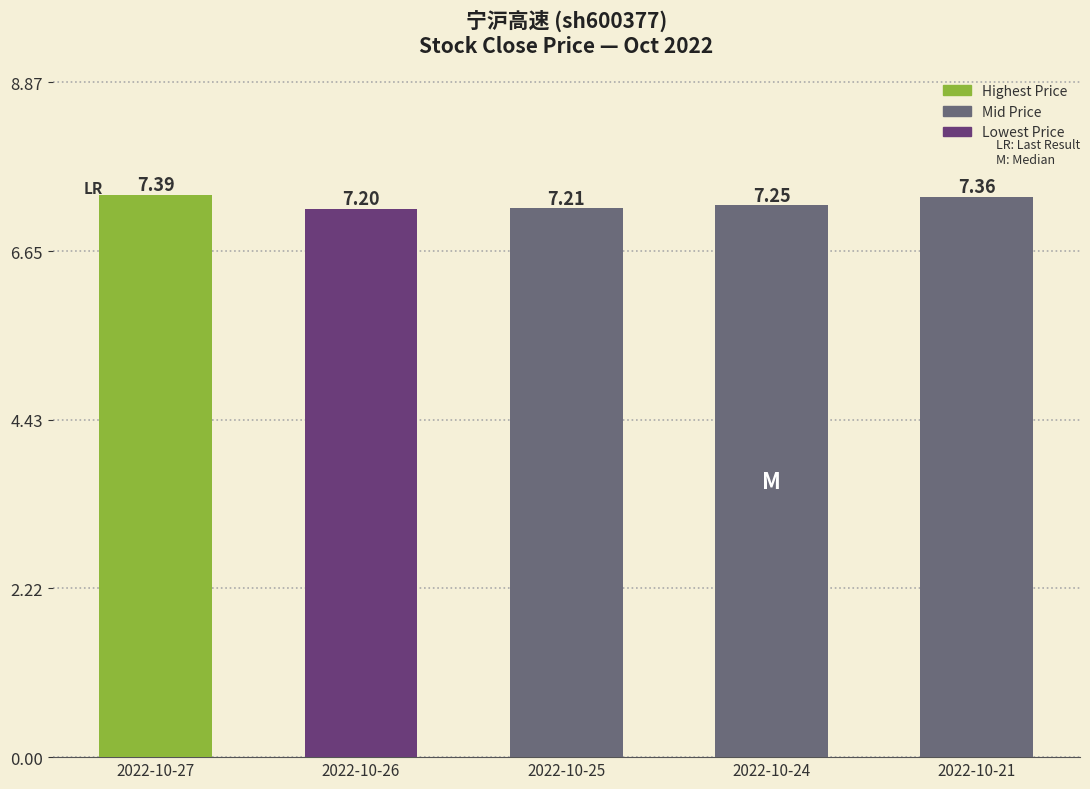

Rank the categories by value from highest to lowest.

2022-10-27, 2022-10-21, 2022-10-24, 2022-10-25, 2022-10-26